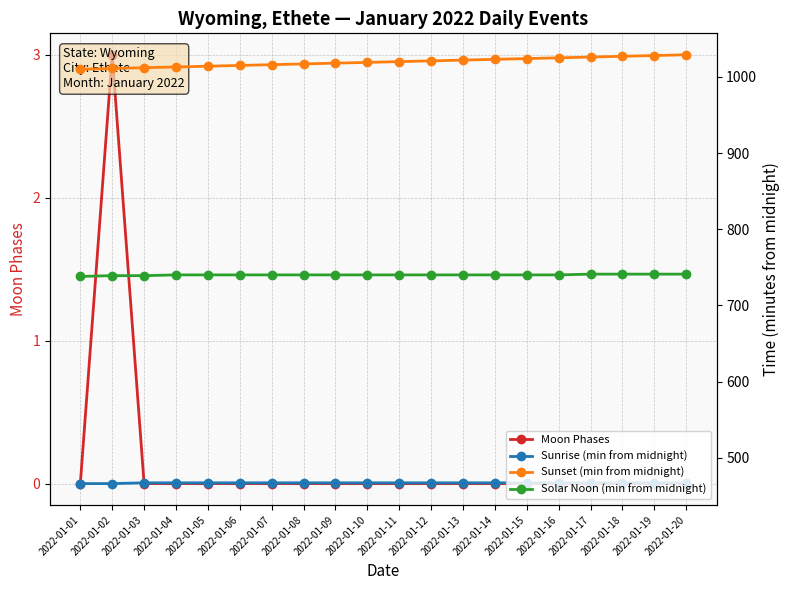

Is the value of Sunrise (min from midnight) at 2022-01-02 greater than the value of Solar Noon (min from midnight) at 2022-01-10?

No